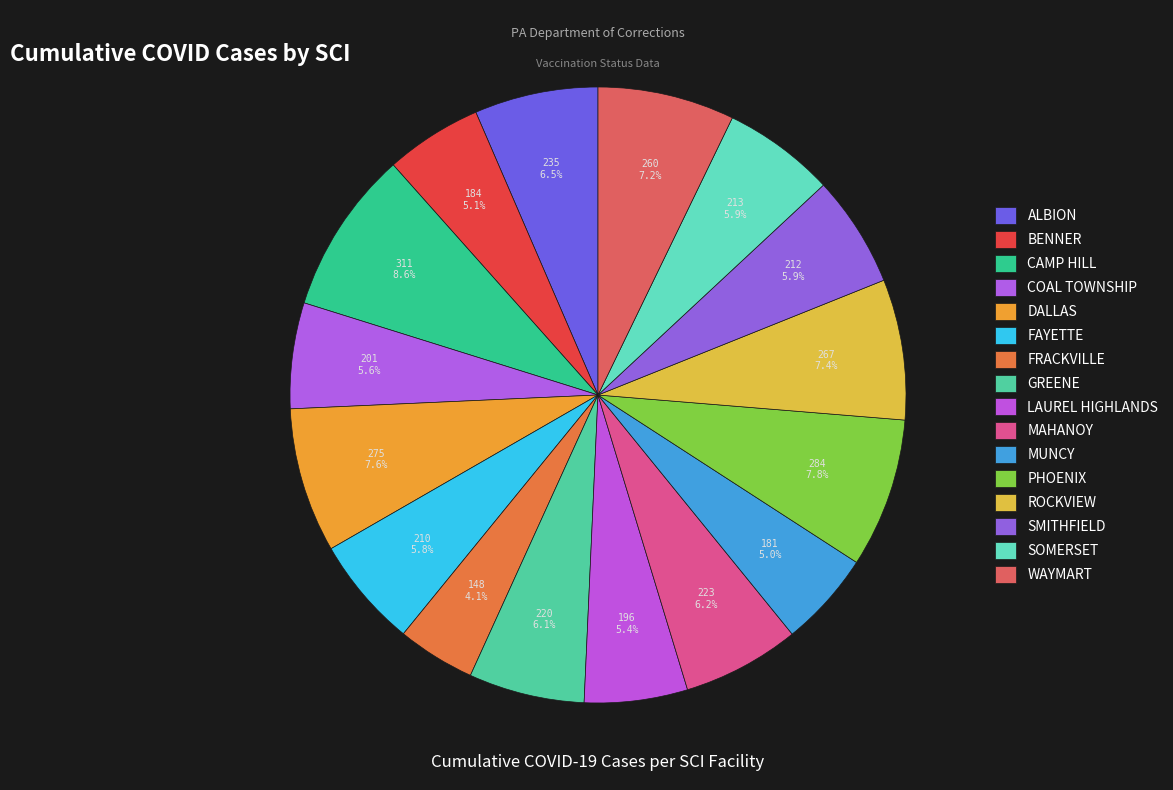

How many slices are in this pie chart?

16